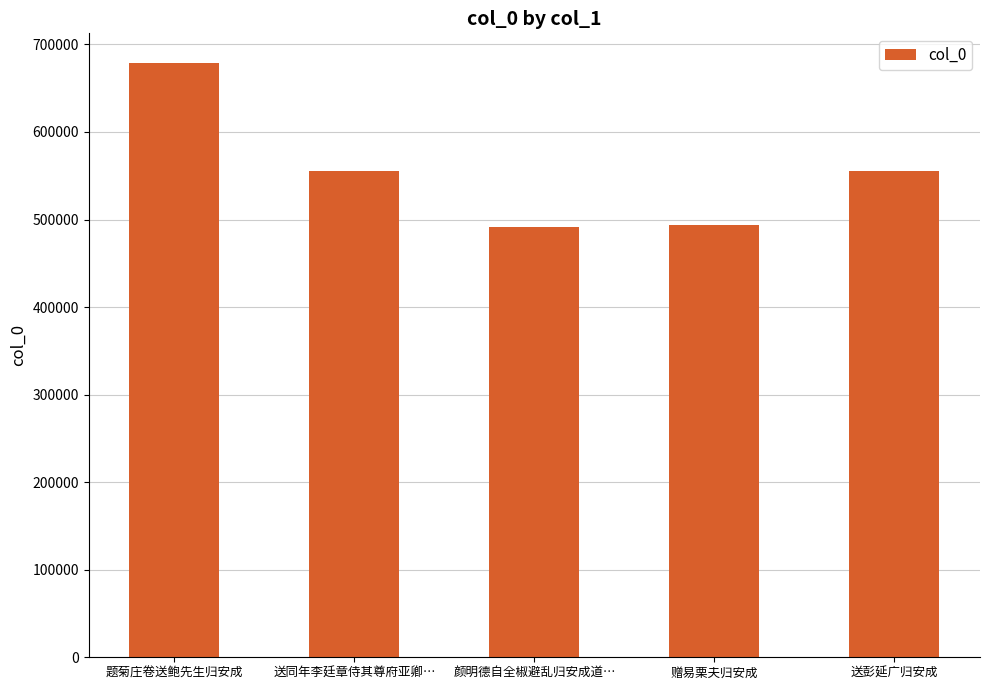

What position from the right is 送彭延广归安成?

1